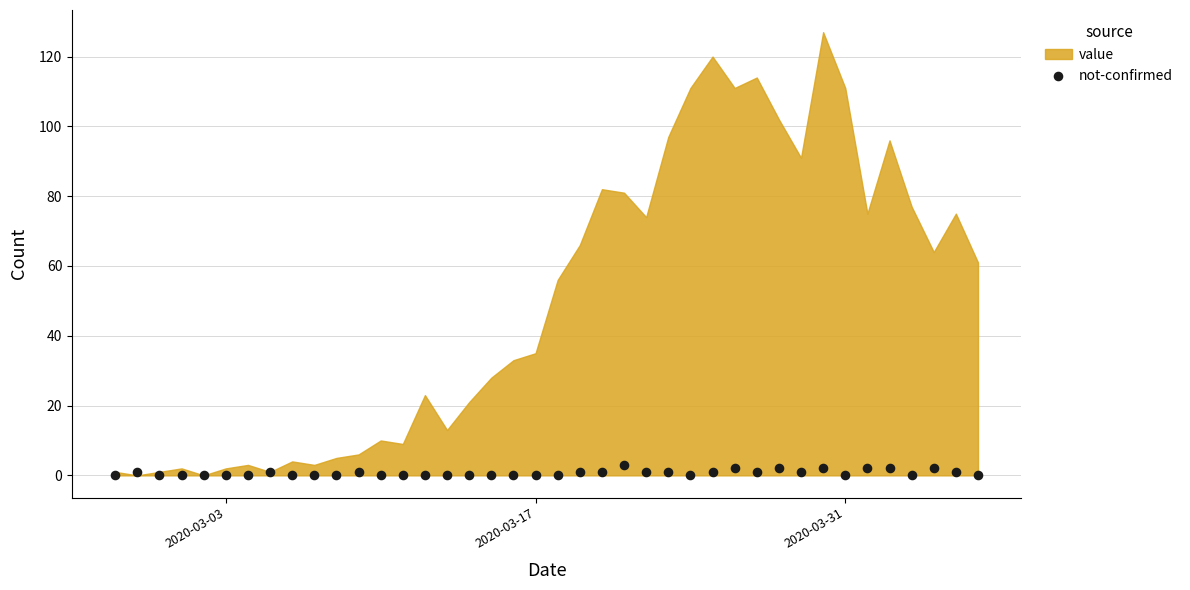

What is the range of X values (max minus min)?

39